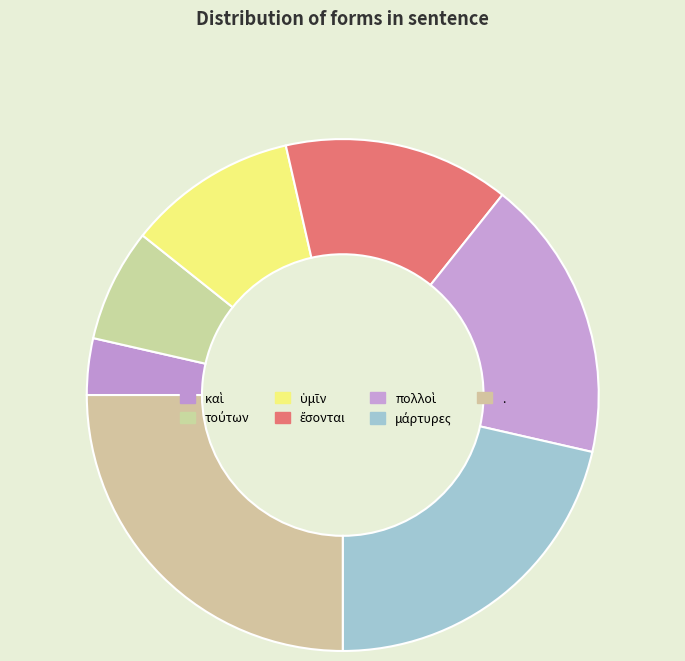

What is the smallest slice in the pie chart?

καὶ